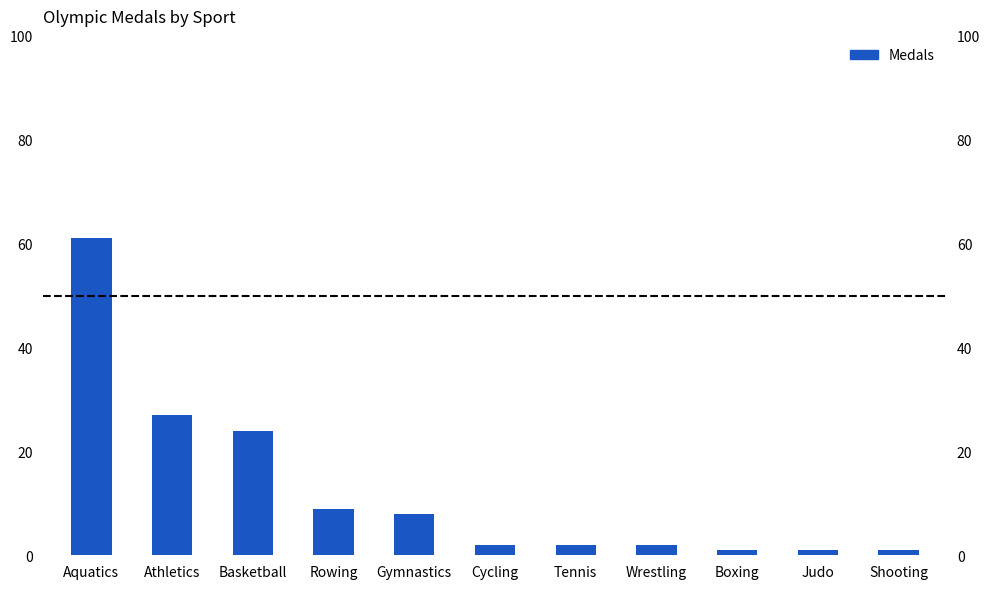

Is it true that the value at Rowing is 3?

False